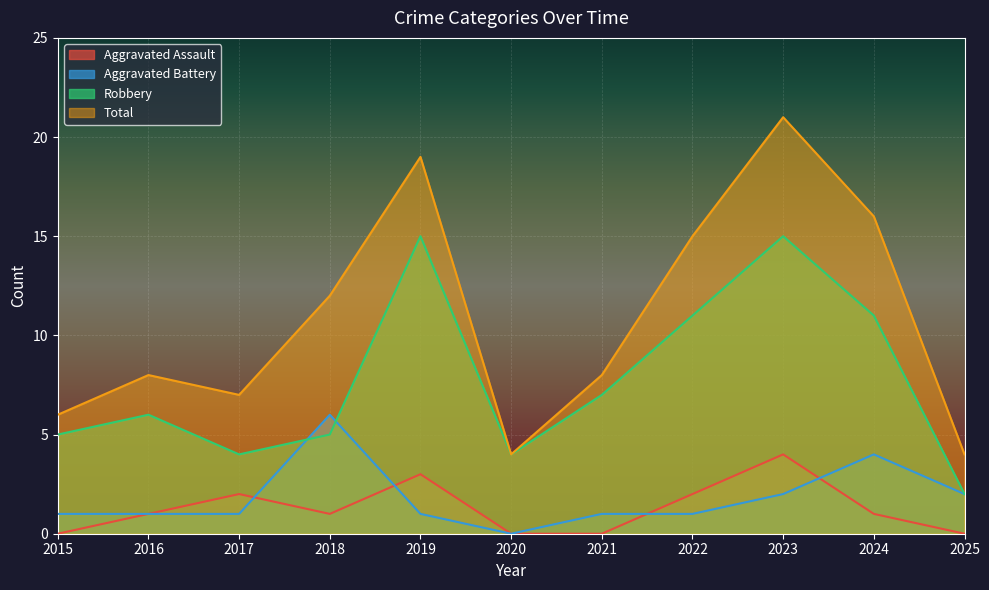

How many lines are shown in the chart?

4